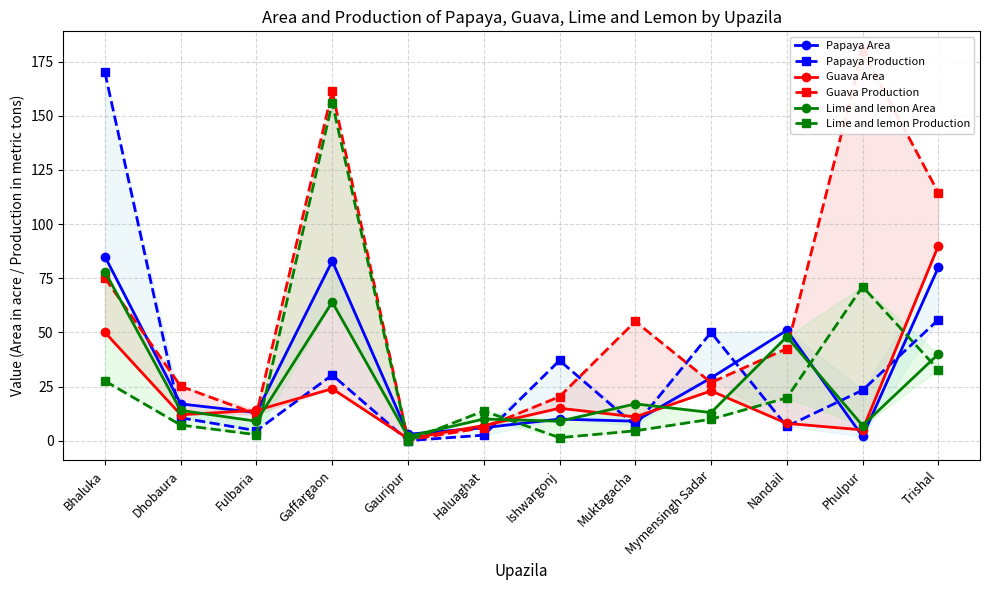

Which series has the widest spread of values?

Guava Production